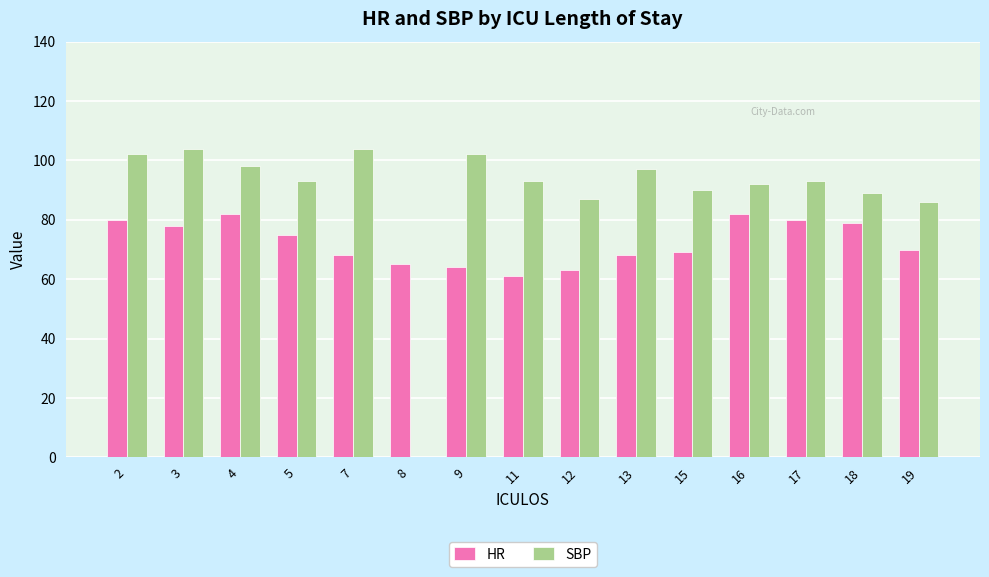

Which series has the largest range (max minus min)?

SBP